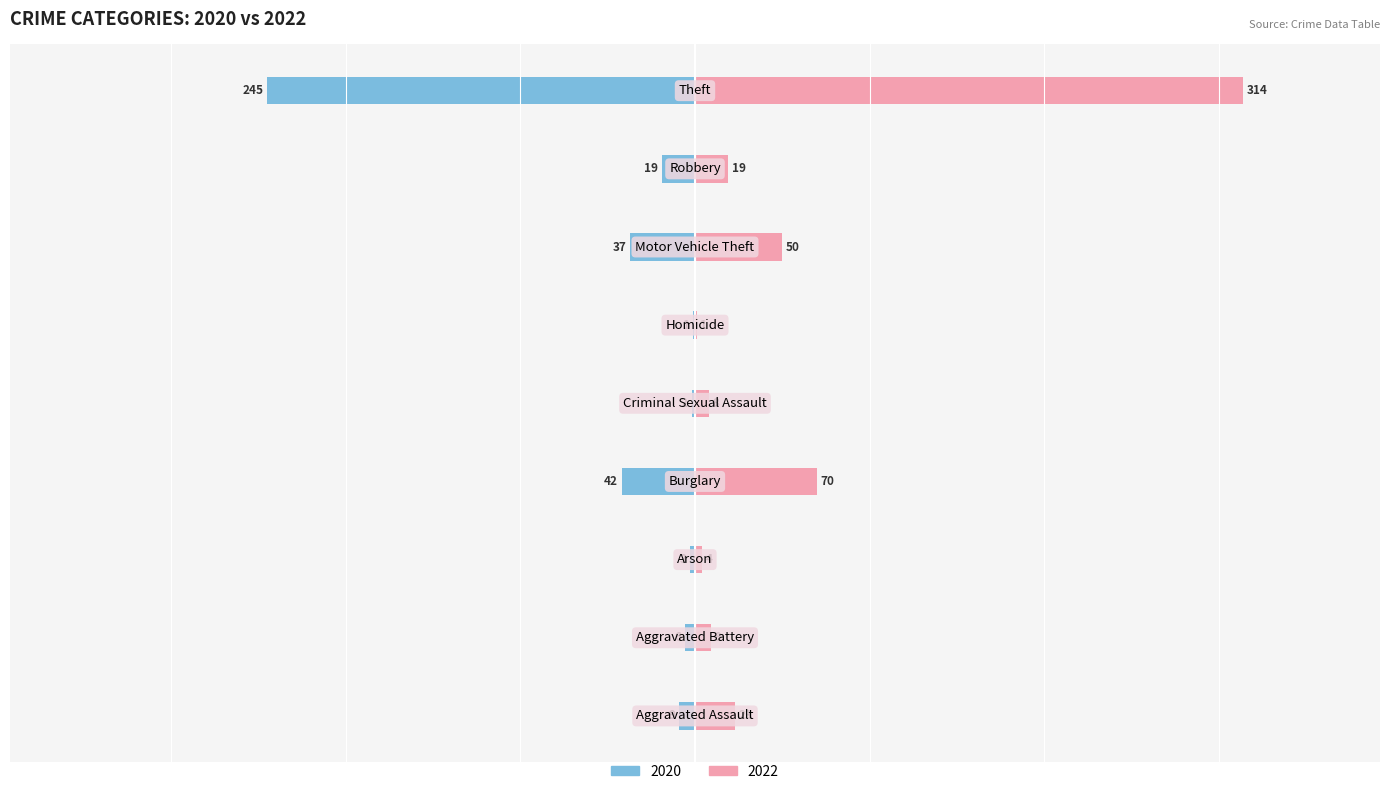

What are all the series names shown in the legend?

2020, 2022